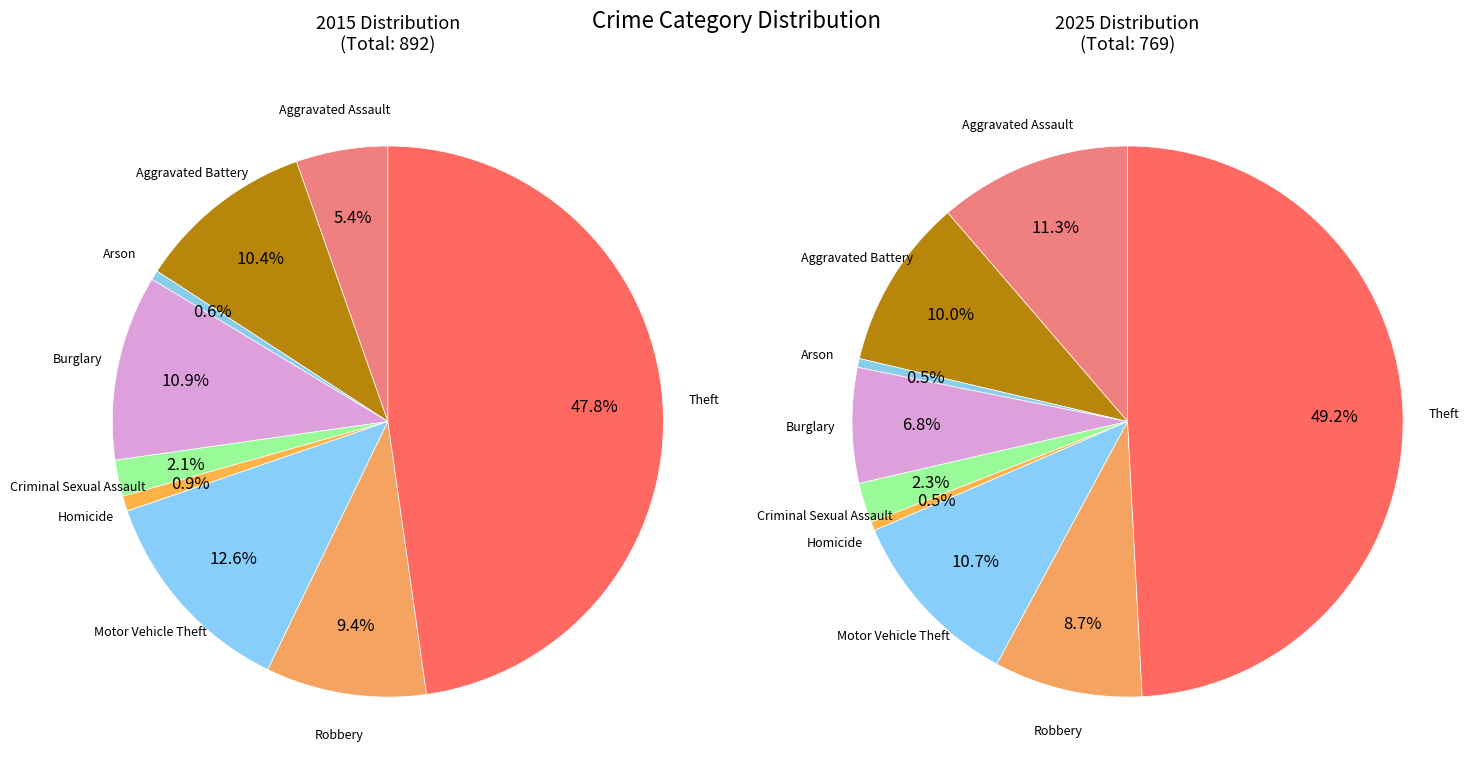

How many segments does this pie chart have?

9